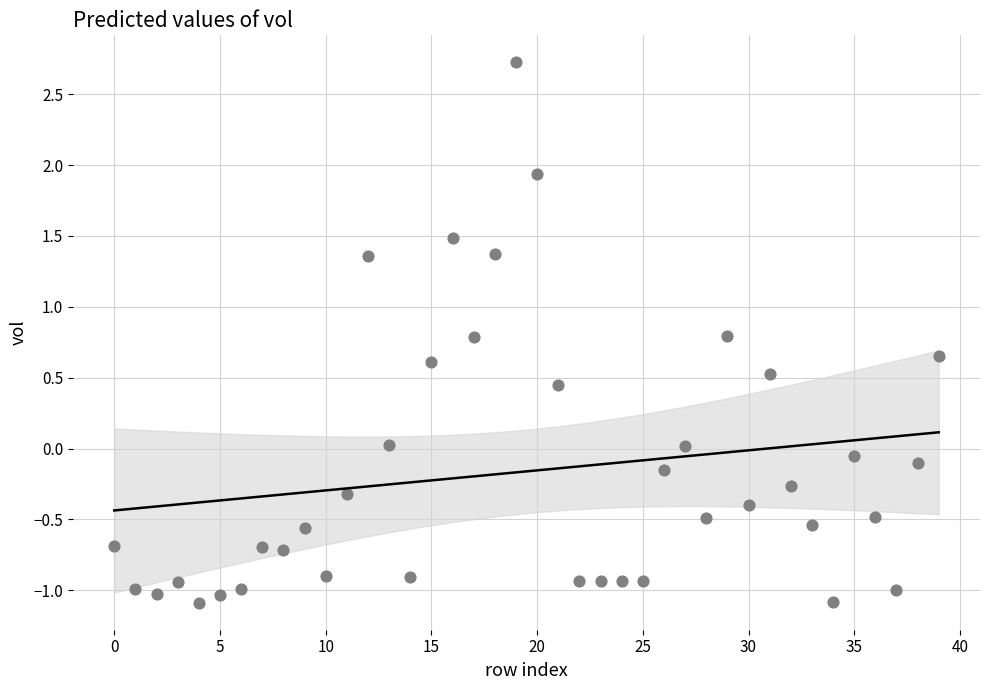

What is the range of Y values (max minus min)?

3.8